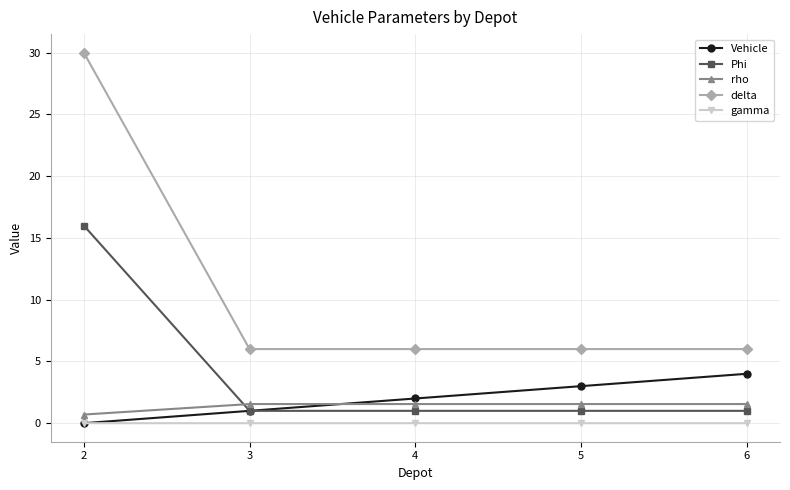

What is the value of the Phi point at the 4th from the left?

1.0